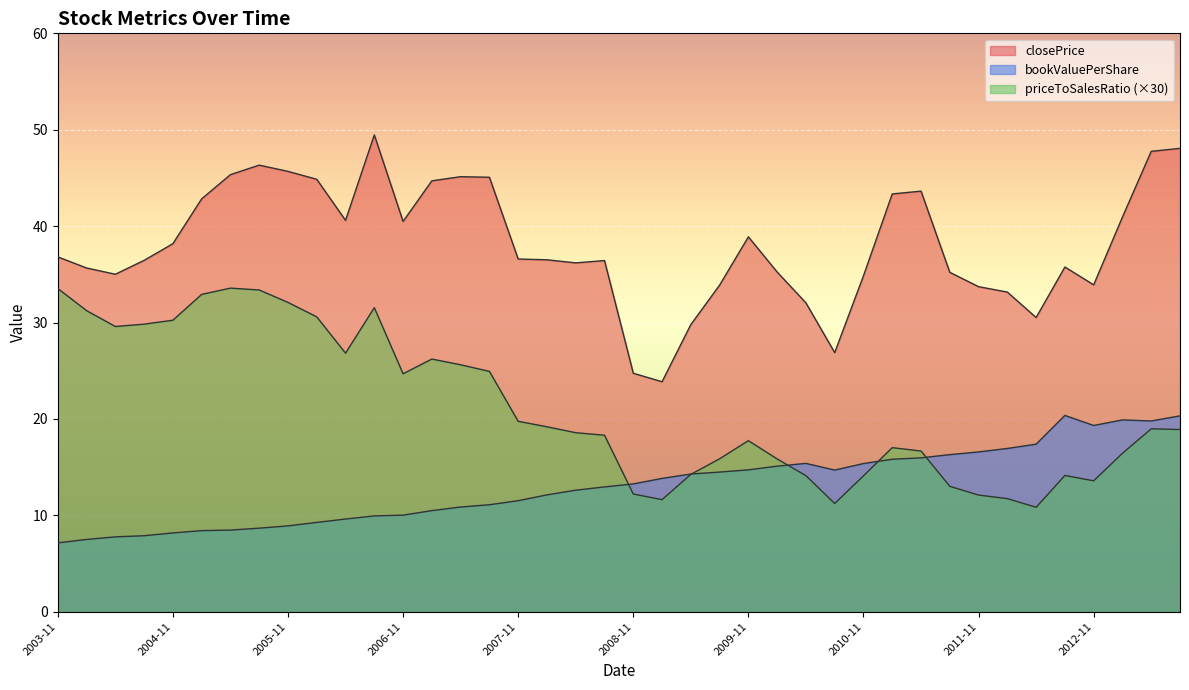

What is the minimum value for priceToSalesRatio?

10.8